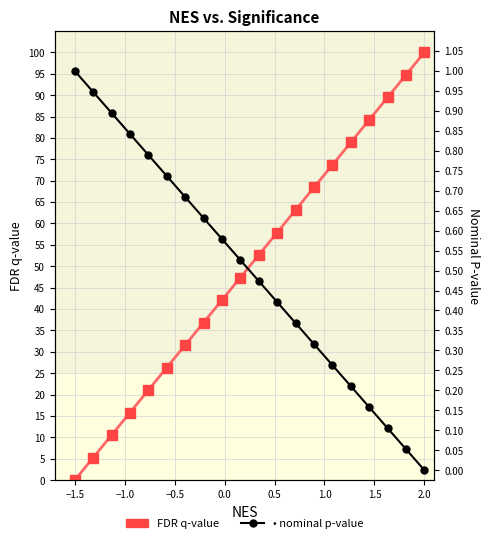

Reading left to right, what are all the values shown in this chart?

FDR q-value: 0.0	5.3	10.5	15.8	21.1	26.3	31.6	36.8	42.1	47.4	52.6	57.9	63.2	68.4	73.7	78.9	84.2	89.5	94.7	100.0
nominal p-value: 1.0	0.9	0.9	0.8	0.8	0.7	0.7	0.6	0.6	0.5	0.5	0.4	0.4	0.3	0.3	0.2	0.2	0.1	0.1	0.0